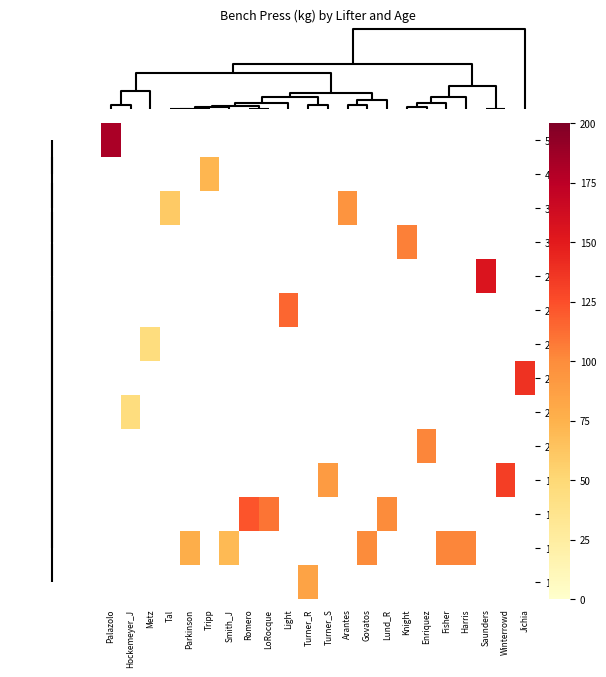

Count the number of categories in the chart.

22